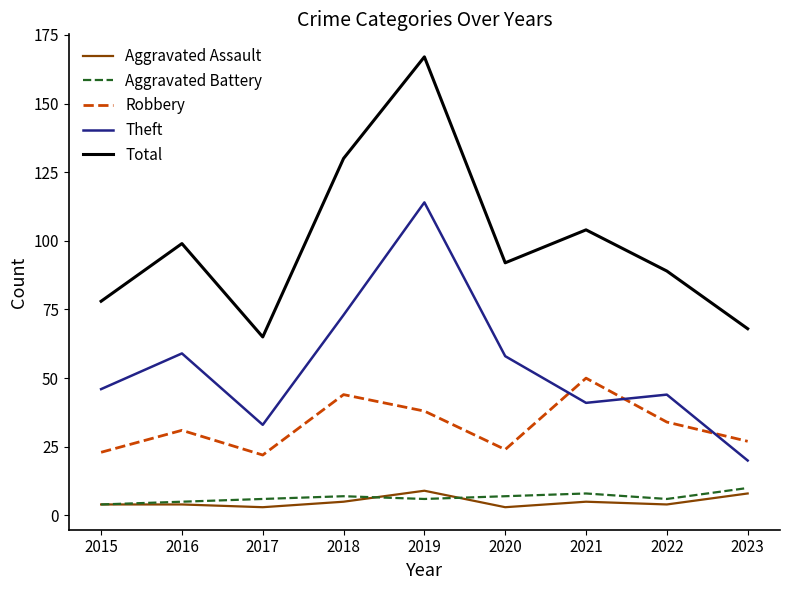

Rank the series at 2021 from lowest to highest value.

Aggravated Assault, Aggravated Battery, Theft, Robbery, Total